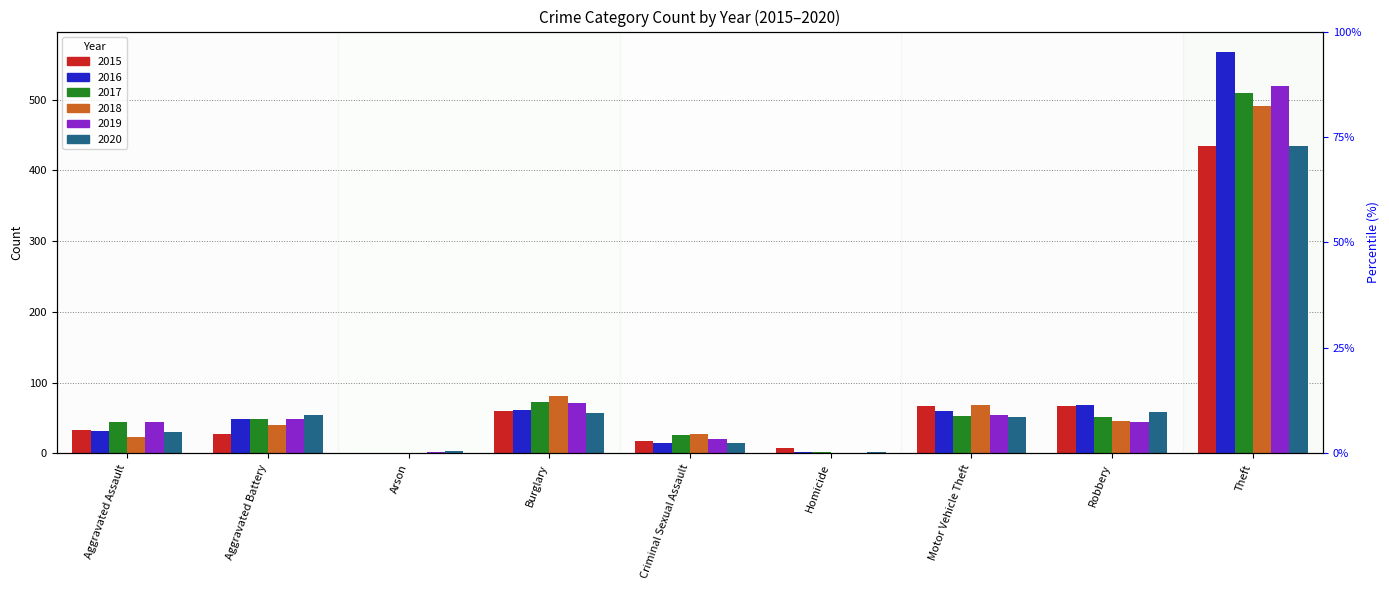

How many bars are there in each group?

6